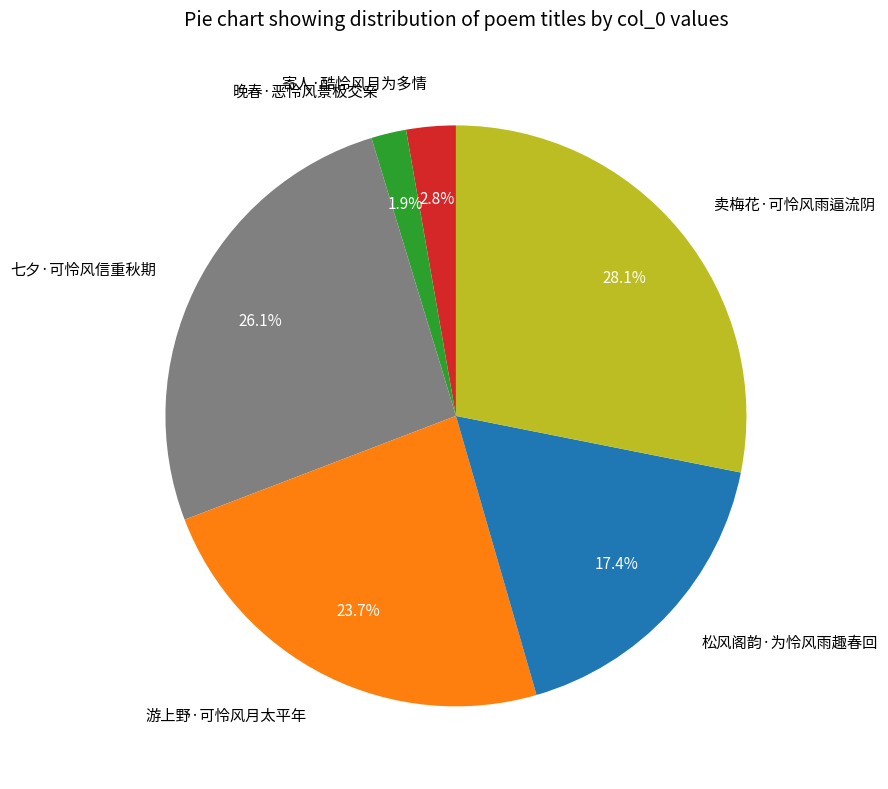

How much of the chart is everything except 晚春·恶怜风景极交亲?

98.1%